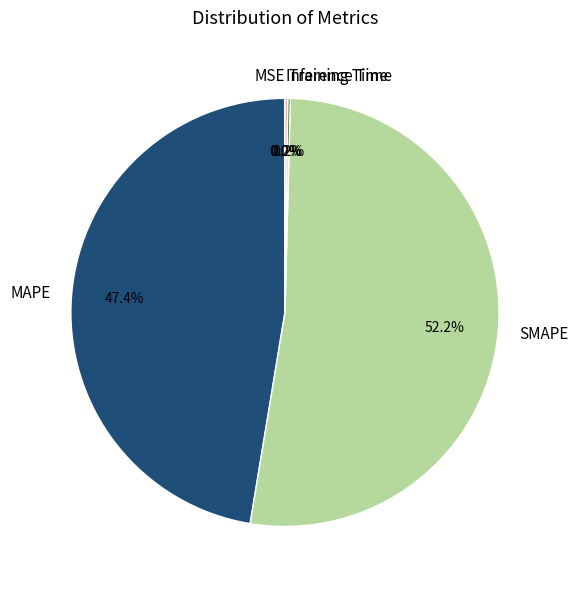

Which slice is the largest?

SMAPE